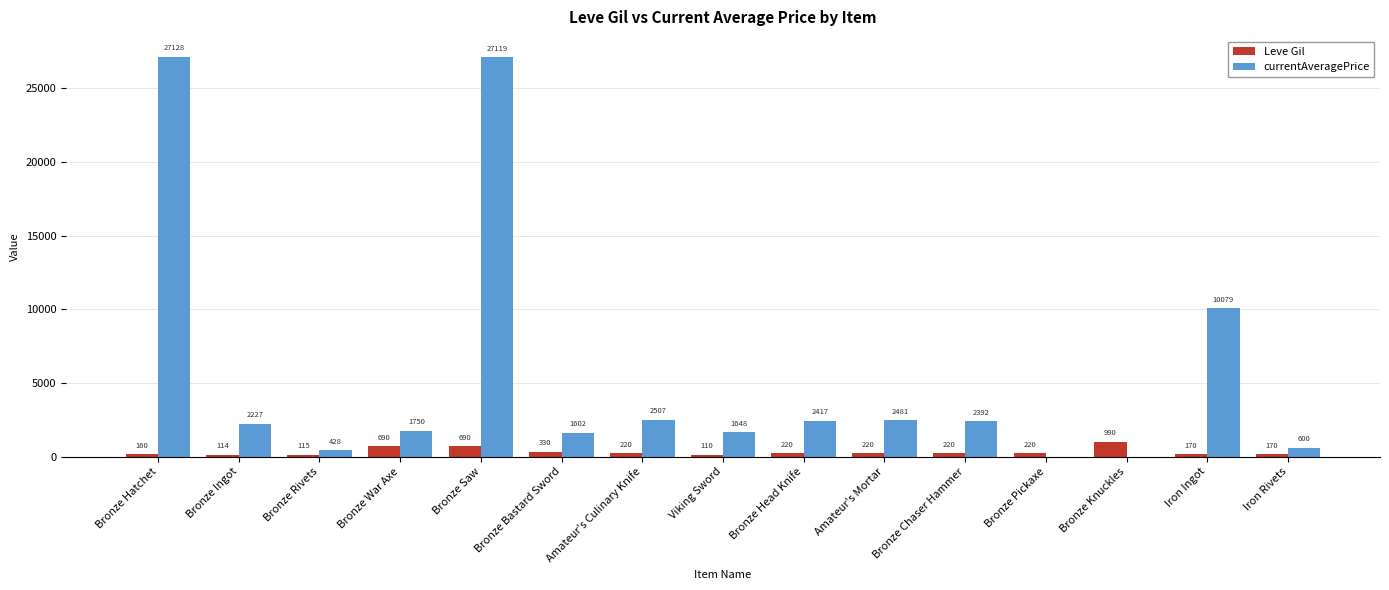

How many categories are shown in the chart?

15